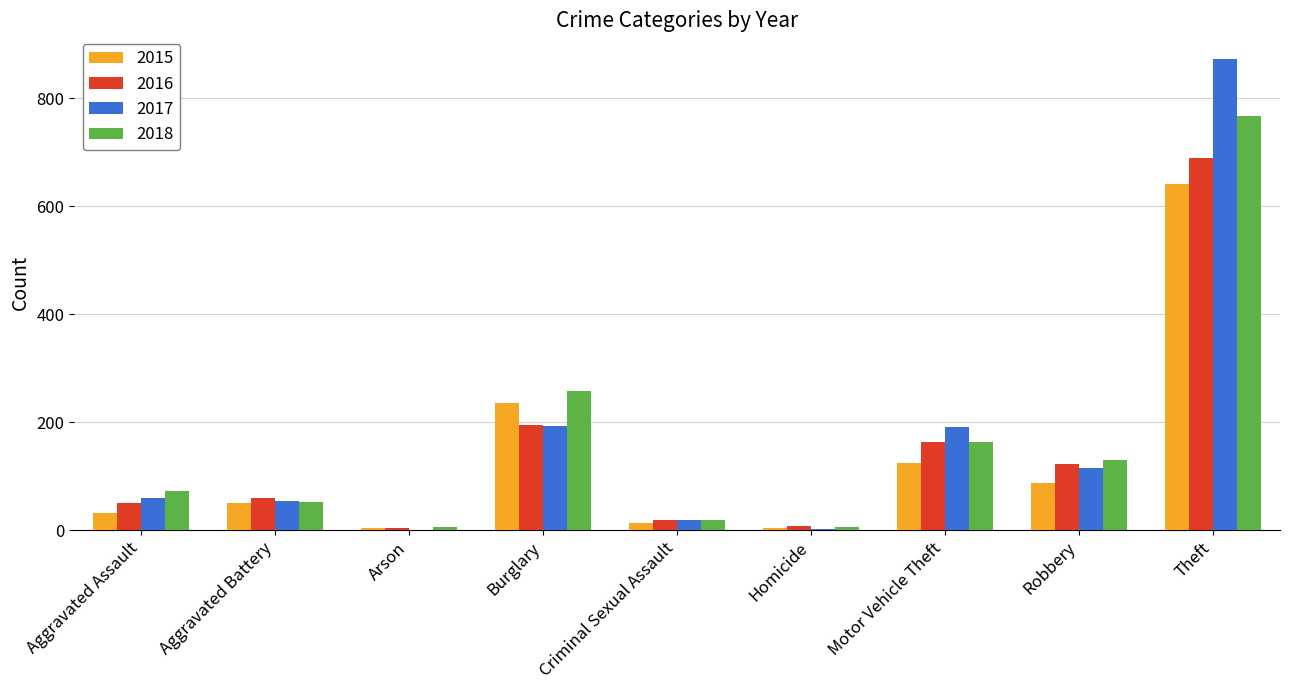

What is the maximum value shown in the chart?

873